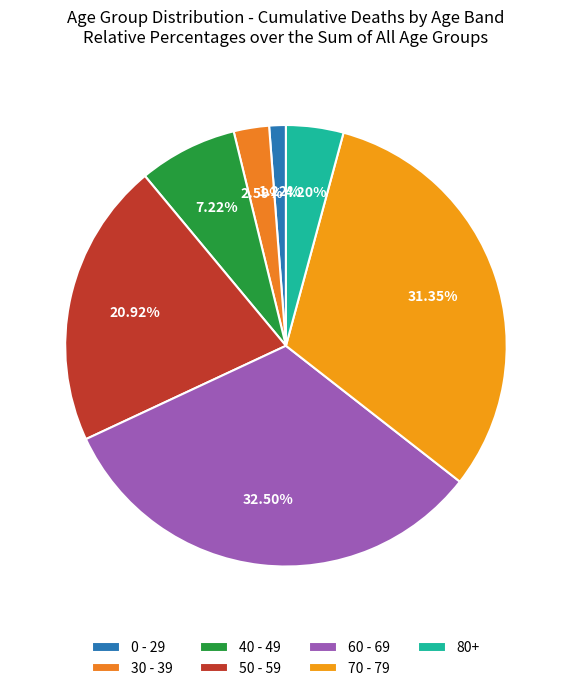

Rank the categories by value from lowest to highest.

0 - 29, 30 - 39, 80+, 40 - 49, 50 - 59, 70 - 79, 60 - 69